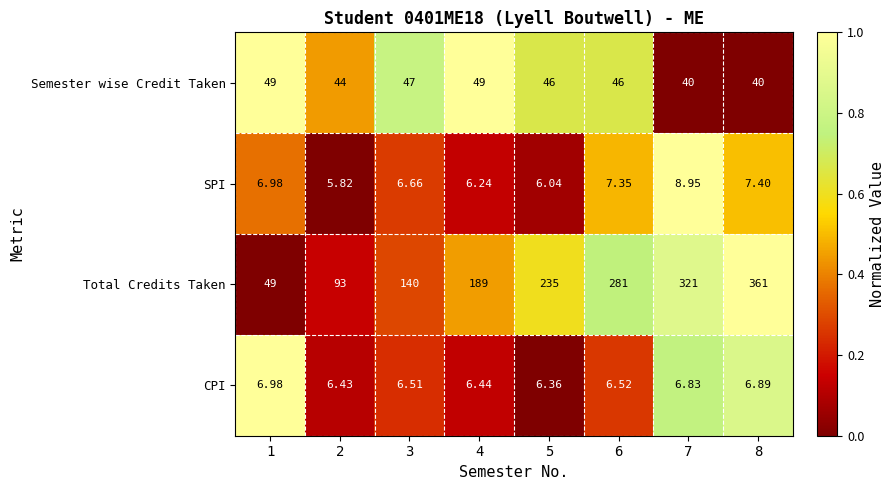

At 4, list the series in order from largest to smallest.

Total Credits Taken, Semester wise Credit Taken, CPI, SPI